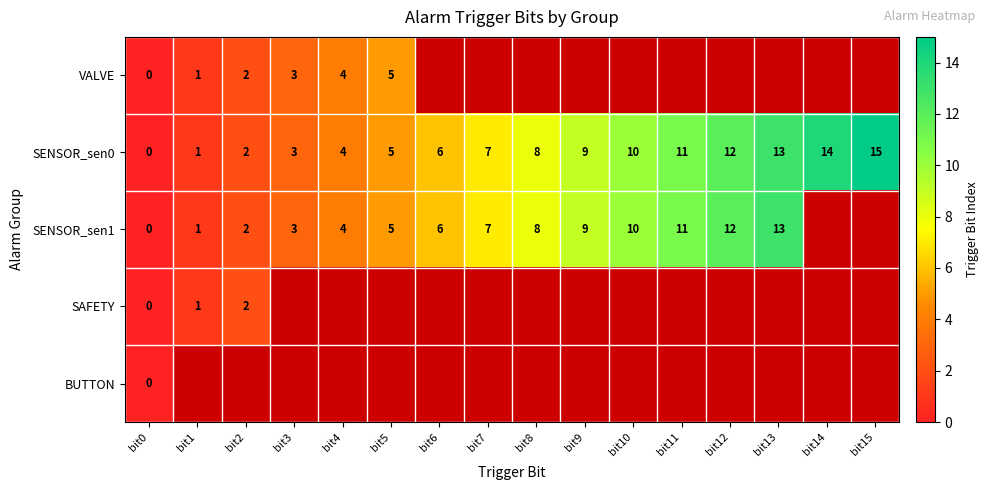

True or false: SENSOR_sen1 has a value of 12 at bit12.

True